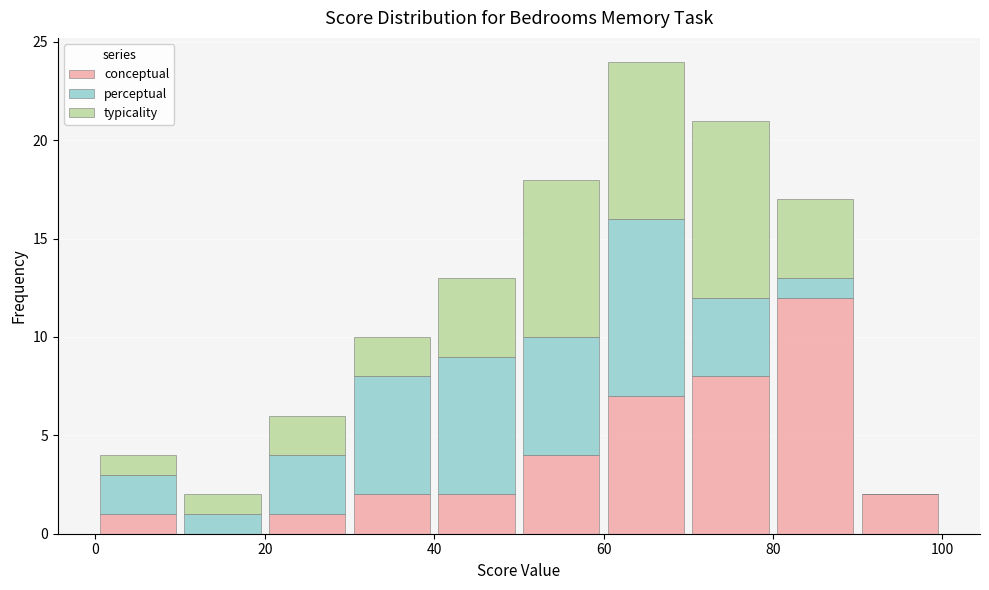

Which range on the x-axis has the tallest stacked bar (by total height)?

60 to 70